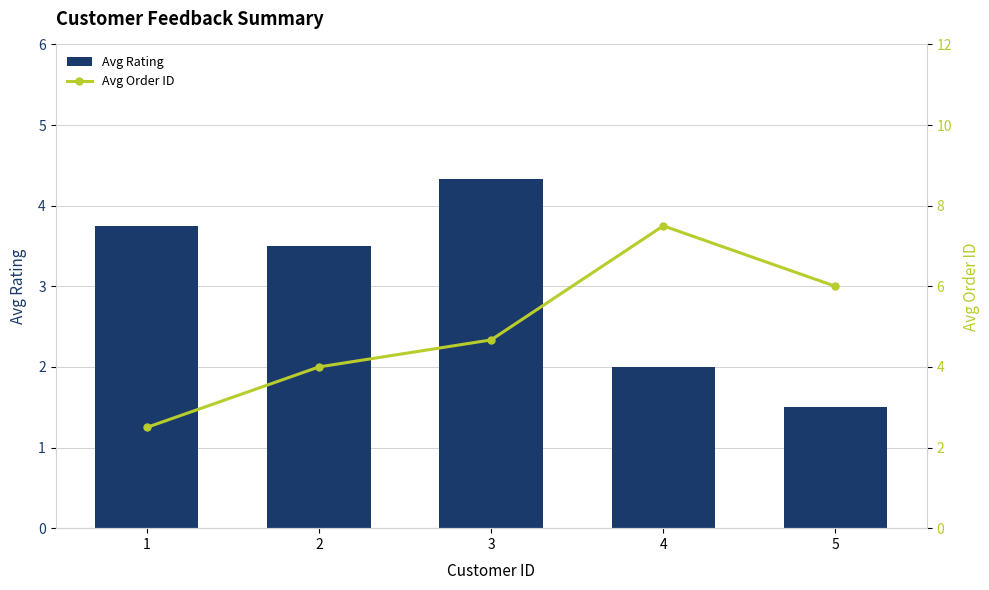

Reading right to left, what are all the values shown in this chart?

Avg Rating: 5=1.5	4=2.0	3=4.3	2=3.5	1=3.8
Avg Order ID: 5=6.0	4=7.5	3=4.7	2=4.0	1=2.5